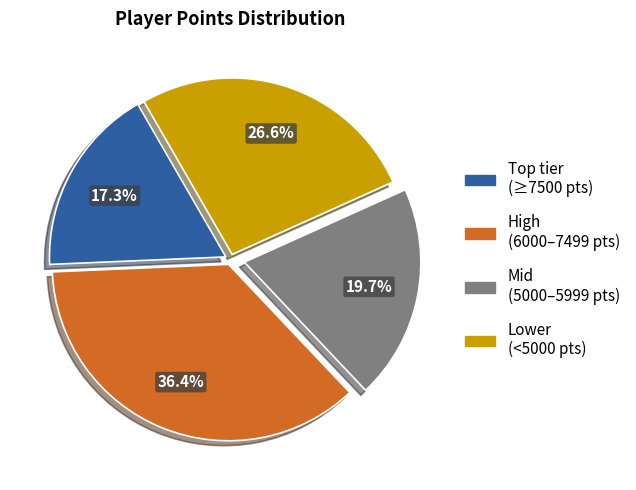

Is there a majority slice in this chart?

No